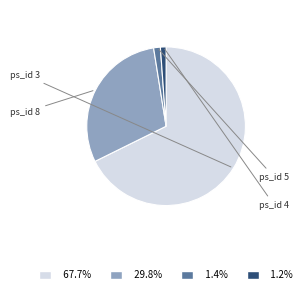

Is there any slice that represents more than half of the pie?

Yes